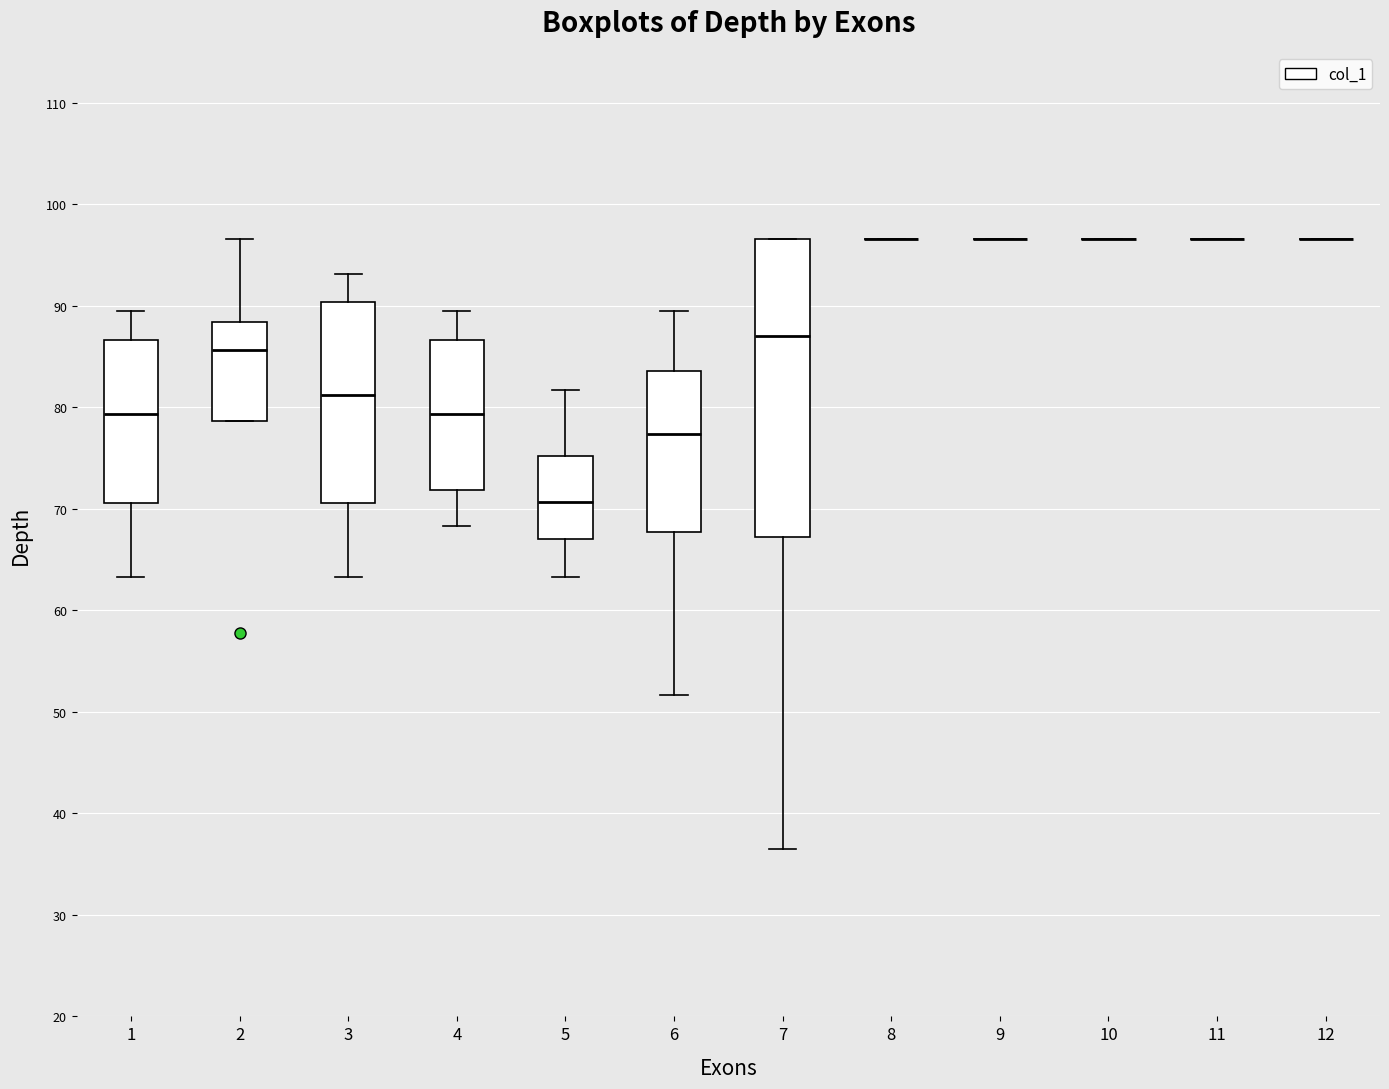

Where does the median line of the box at x = 3 sit on the y-axis? The values are not printed on the chart, so give them approximately, as read against the axis.

81